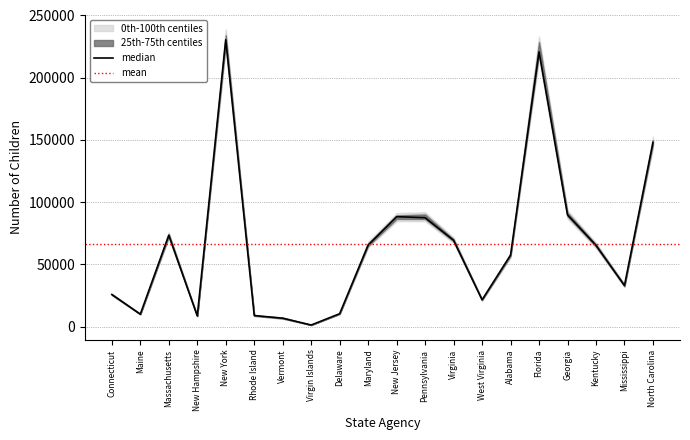

What is the difference between the second highest and second lowest values in the Nov 2022 series?

215234